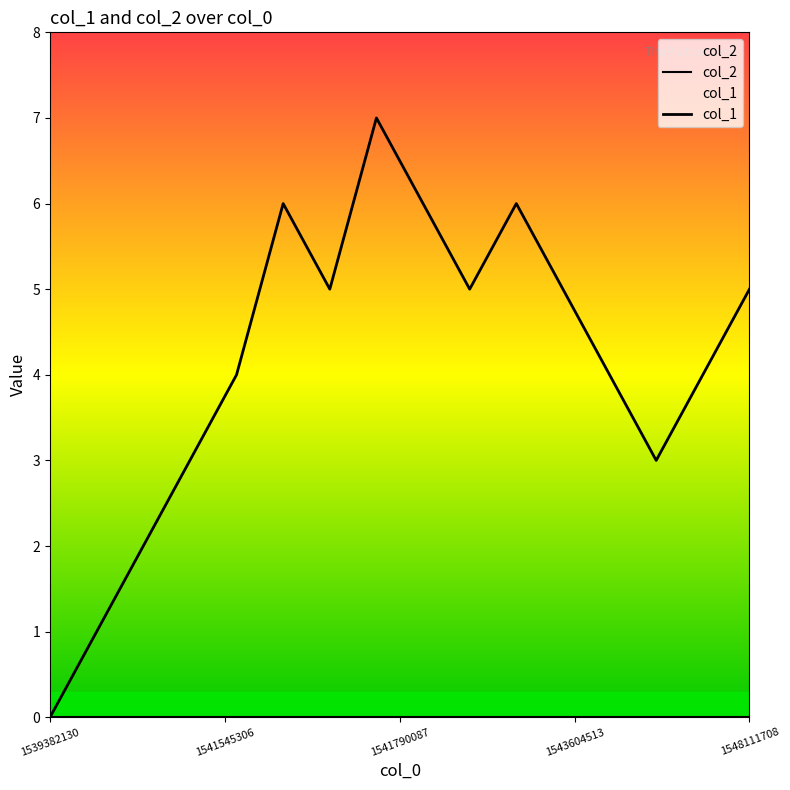

List the labels in order of value, largest first.

1541790087, 1541714589, 1542110508, 1542902495, 1541718113, 1542214903, 1543604513, 1548111708, 1541707302, 1543705332, 1547474496, 1541545306, 1547420502, 1541455342, 1541422889, 1539382130